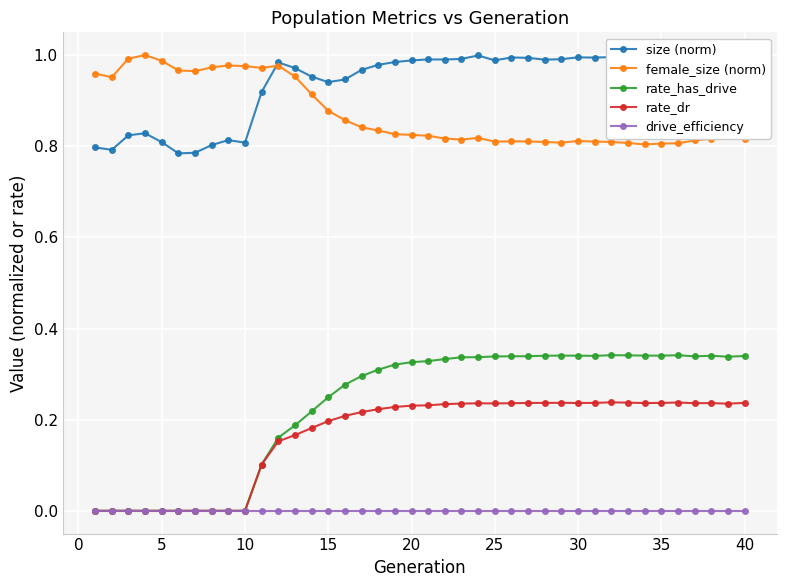

Is this an area chart (filled region under the line)?

No